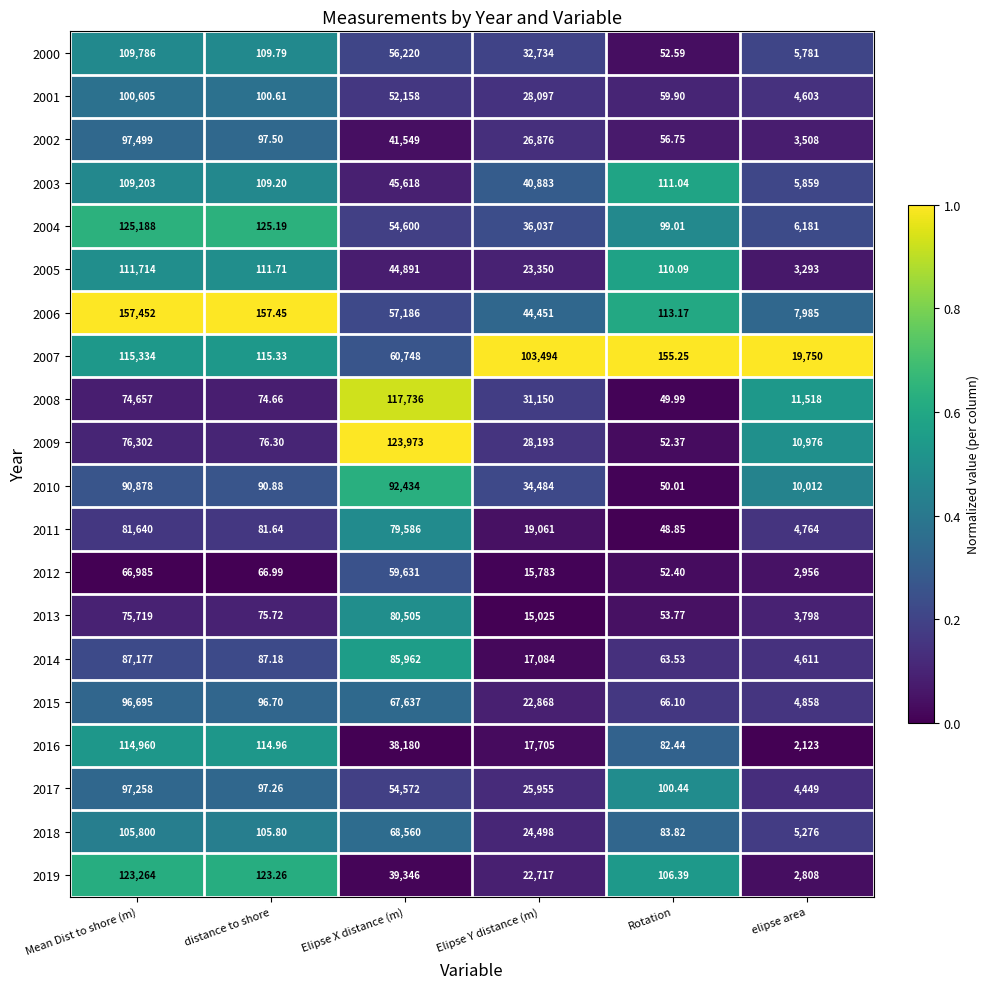

At which label does 2000 reach its minimum?

Rotation